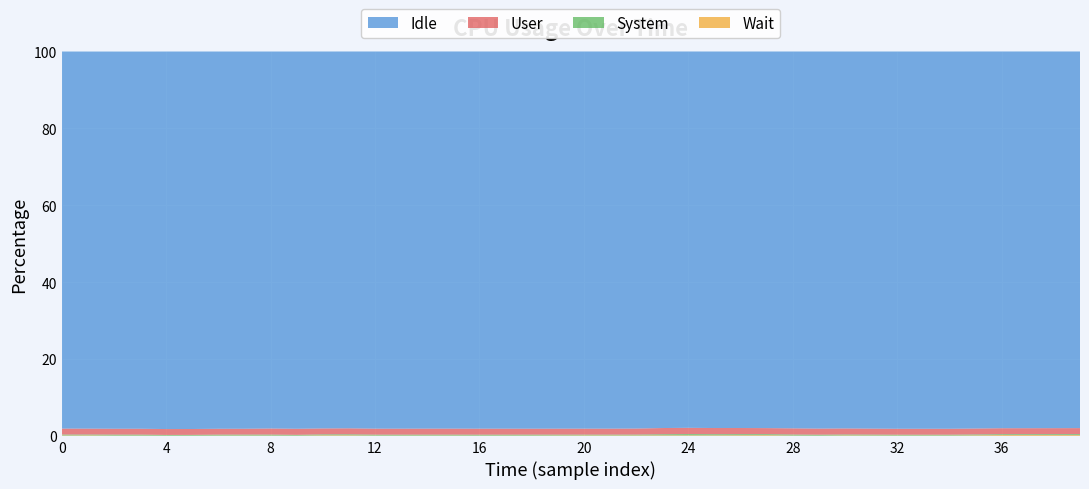

Reading right to left, list all the values displayed in this chart.

User: 1.6	1.6	1.6	1.6	1.5	1.5	1.5	1.5	1.6	1.6	1.6	1.6	1.6	1.6	1.6	1.6	1.6	1.6	1.6	1.6	1.5	1.5	1.6	1.6	1.6	1.6	1.6	1.6	1.6	1.5	1.6	1.6	1.5	1.5	1.5	1.5	1.5	1.5	1.5	1.6
System: 0.3	0.2	0.2	0.2	0.2	0.2	0.2	0.2	0.2	0.2	0.3	0.3	0.3	0.3	0.3	0.3	0.3	0.2	0.2	0.2	0.2	0.3	0.3	0.3	0.3	0.3	0.2	0.2	0.3	0.3	0.2	0.3	0.3	0.3	0.2	0.2	0.3	0.3	0.2	0.3
Wait: 0.2	0.2	0.2	0.2	0.1	0.1	0.1	0.1	0.1	0.1	0.1	0.1	0.2	0.2	0.1	0.1	0.1	0.1	0.1	0.1	0.1	0.1	0.1	0.1	0.1	0.1	0.1	0.1	0.1	0.1	0.1	0.1	0.1	0.1	0.1	0.1	0.1	0.1	0.1	0.1
Idle: 98.0	98.0	98.0	98.0	98.1	98.1	98.1	98.1	98.1	98.0	98.1	98.0	98.0	97.9	97.9	97.9	98.0	98.1	98.1	98.1	98.1	98.1	98.1	98.1	98.1	98.1	98.1	98.1	98.0	98.0	98.1	98.1	98.1	98.1	98.2	98.2	98.1	98.1	98.1	98.1